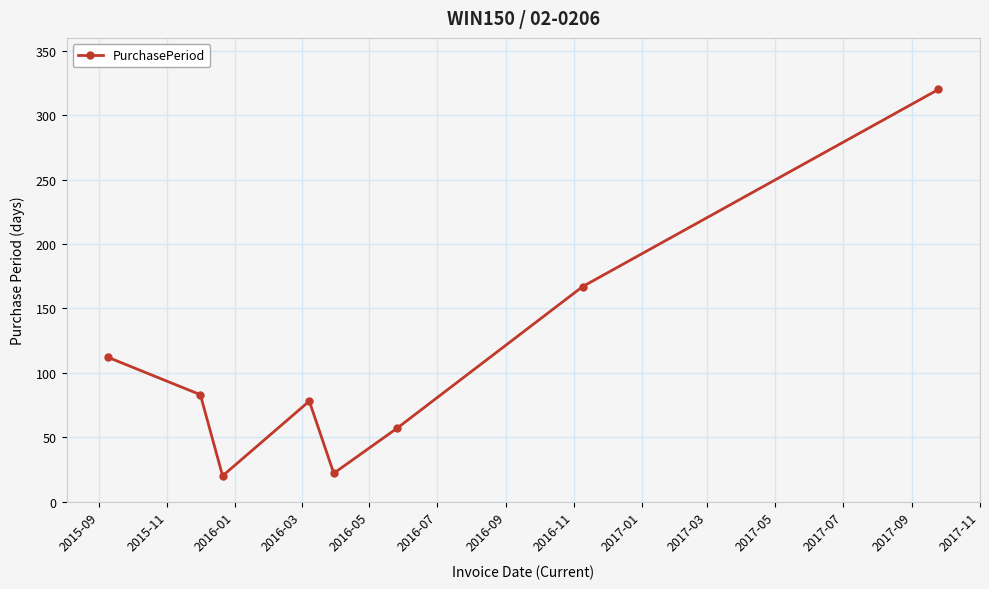

How many points are higher than both their immediate neighbors (excluding endpoints)?

1